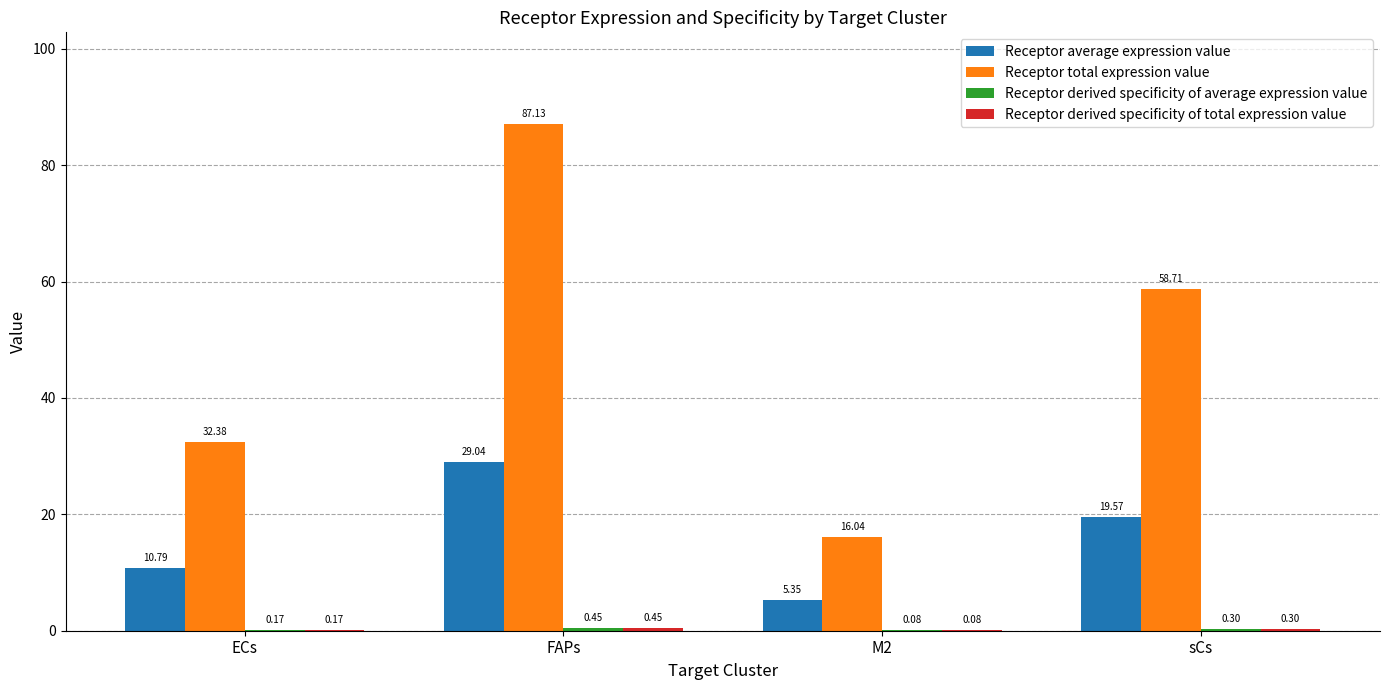

At which category is the sum across all series the highest?

FAPs